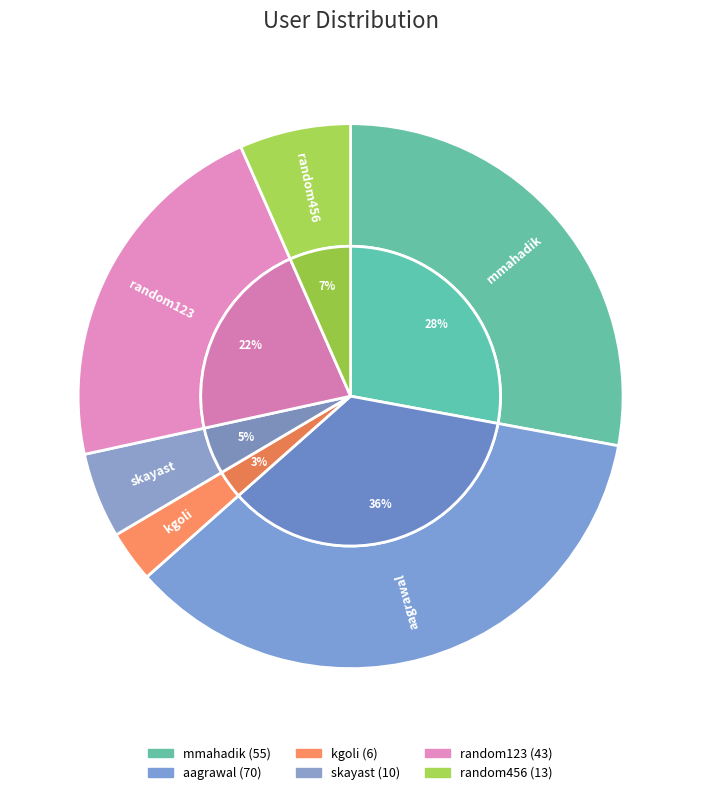

To the nearest percent, what is the difference between the random123 and mmahadik slice percentages?

6%